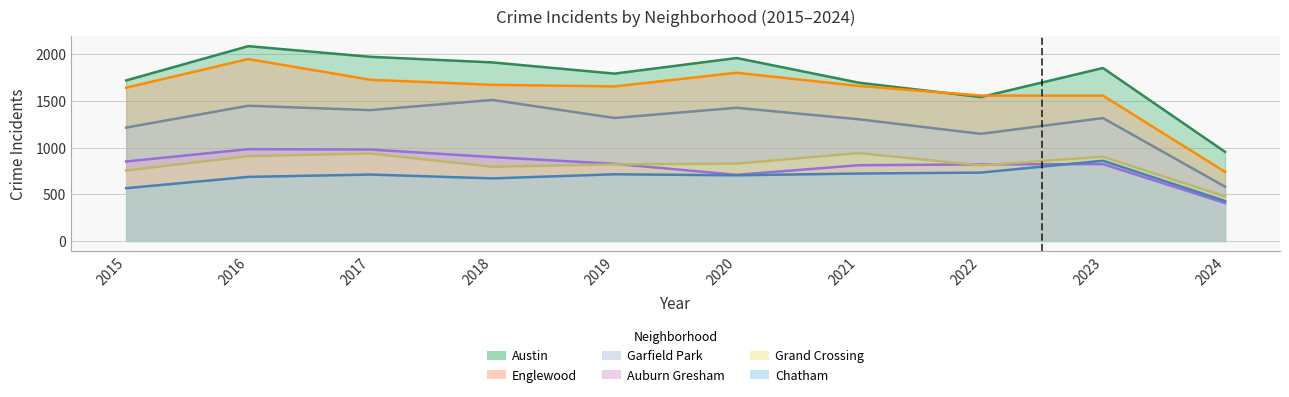

What is the value of the Grand Crossing point at the 10th from the left?

476